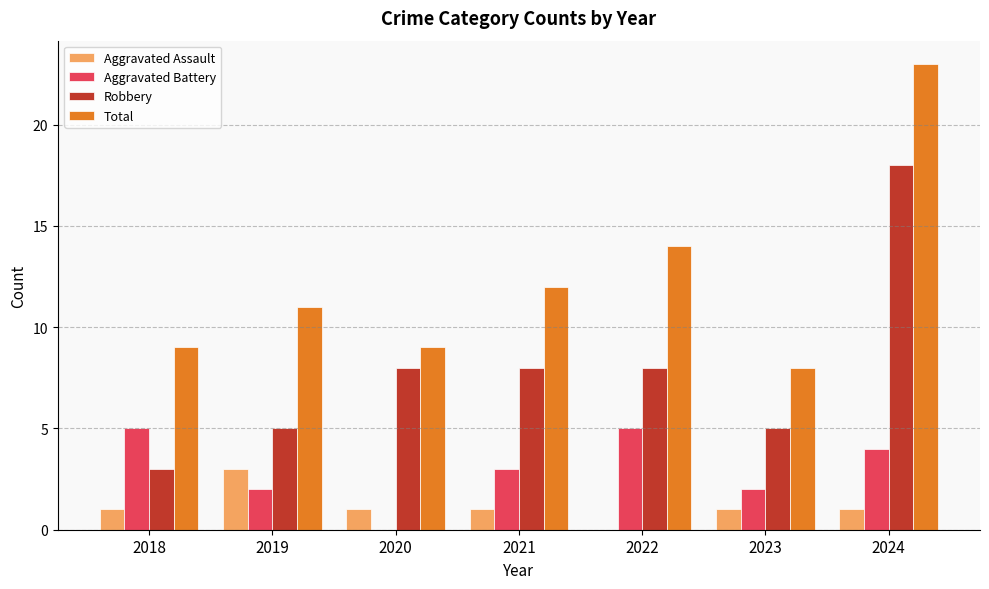

What is the sum of the Aggravated Battery values at 2019 and 2021?

5